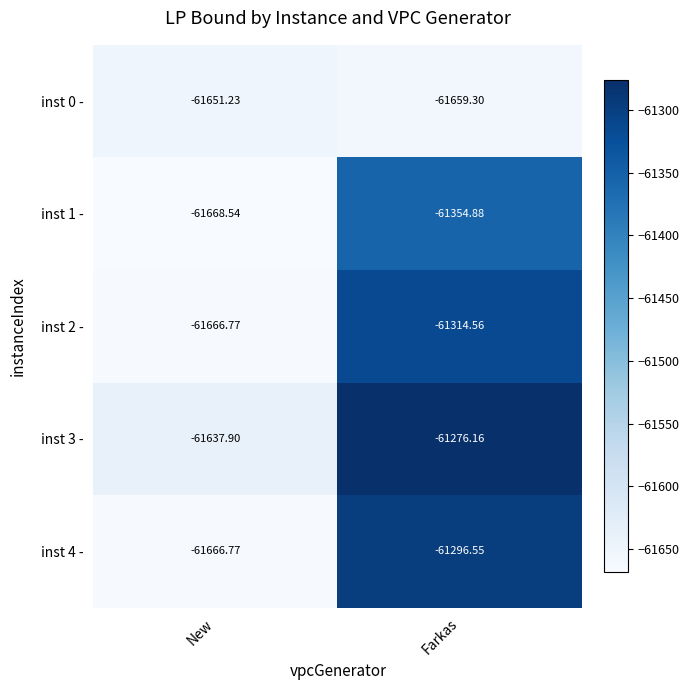

At which category is the sum across all series the highest?

Farkas